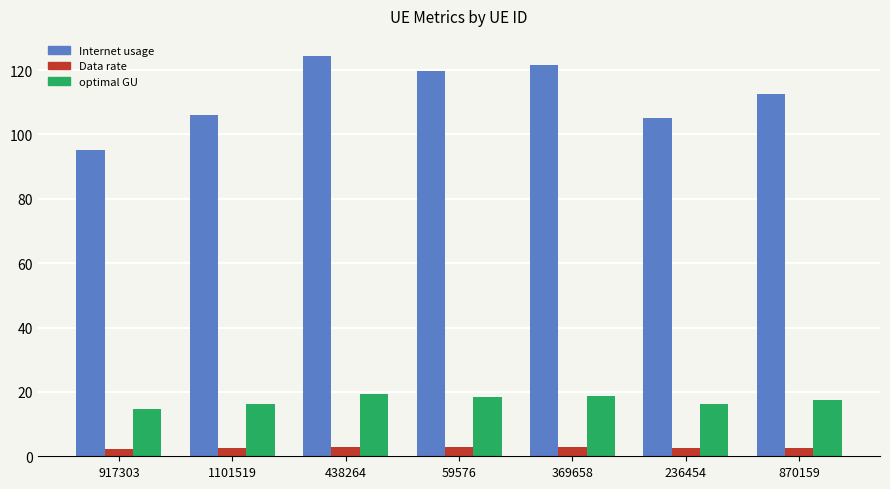

At 870159, list the series in order from smallest to largest.

Data rate, optimal GU, Internet usage